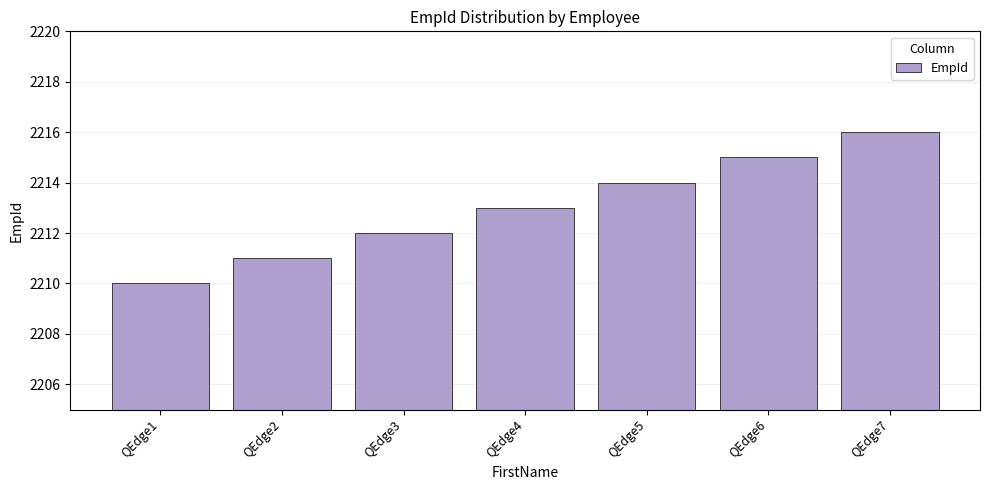

The chart shows a value of 1434 at QEdge7. True or false?

False